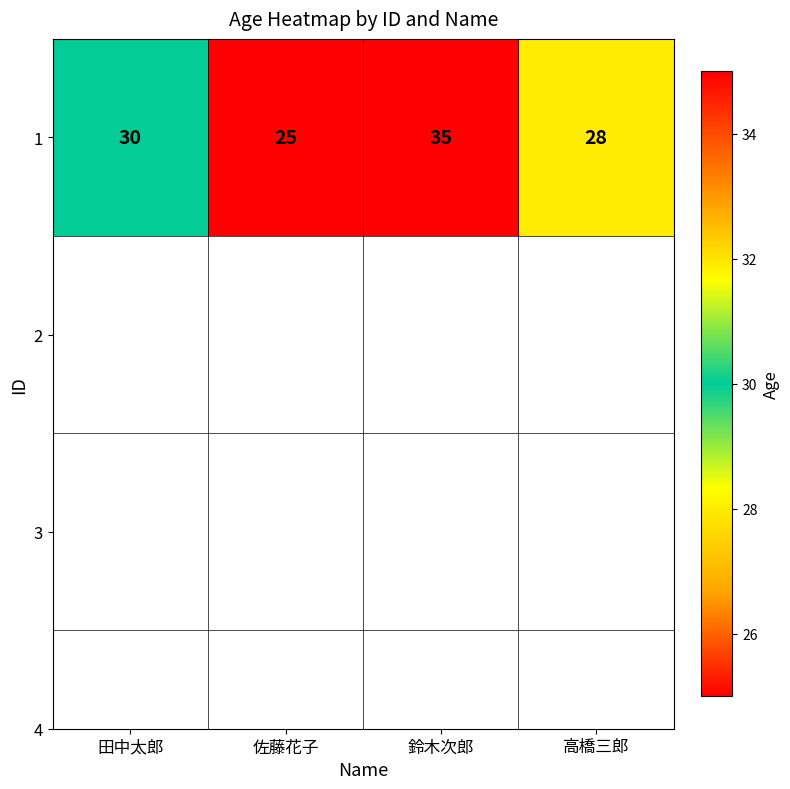

What is the ratio of the value at 田中太郎 to the value at 高橋三郎?

1.1